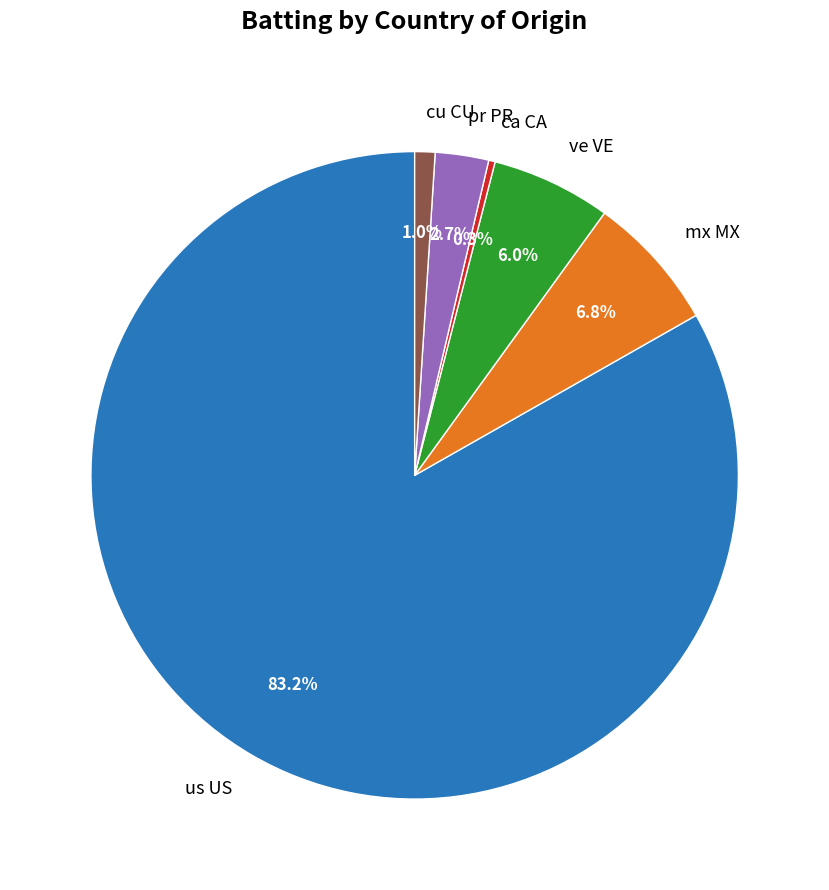

Rank the categories by value from highest to lowest.

us US, mx MX, ve VE, pr PR, cu CU, ca CA